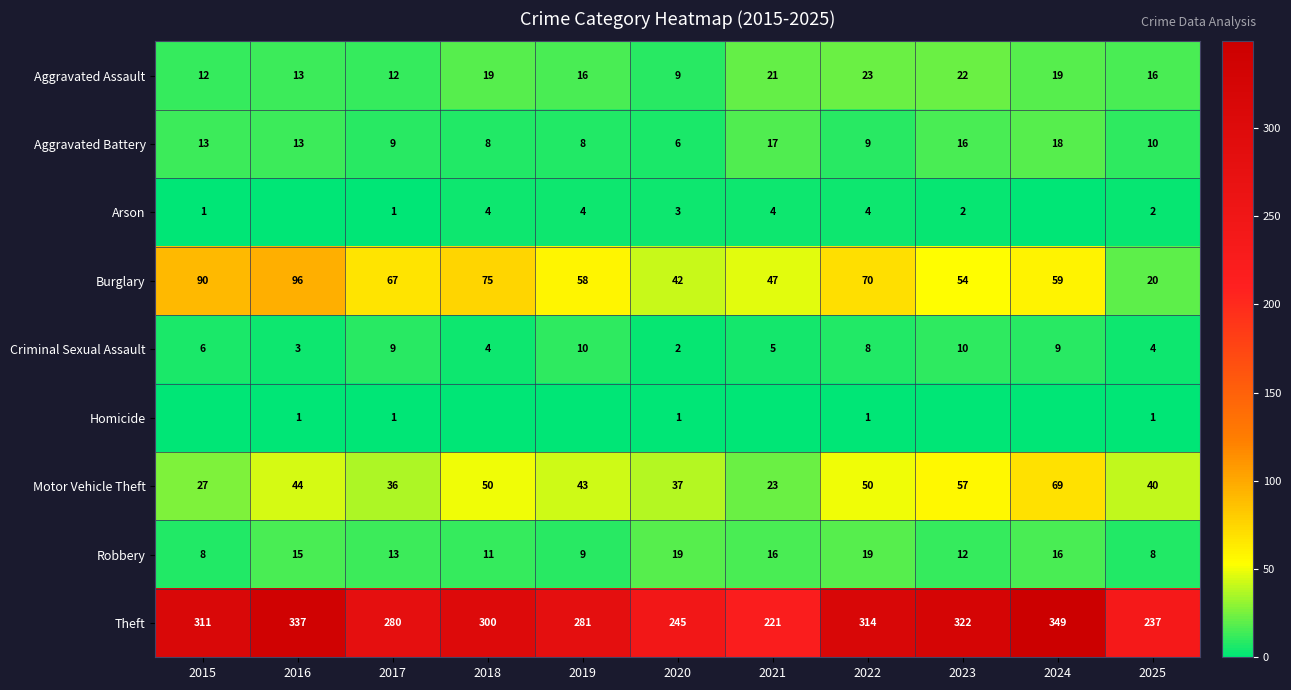

What is the approximate value of Burglary at 2022, to the nearest 10?

70